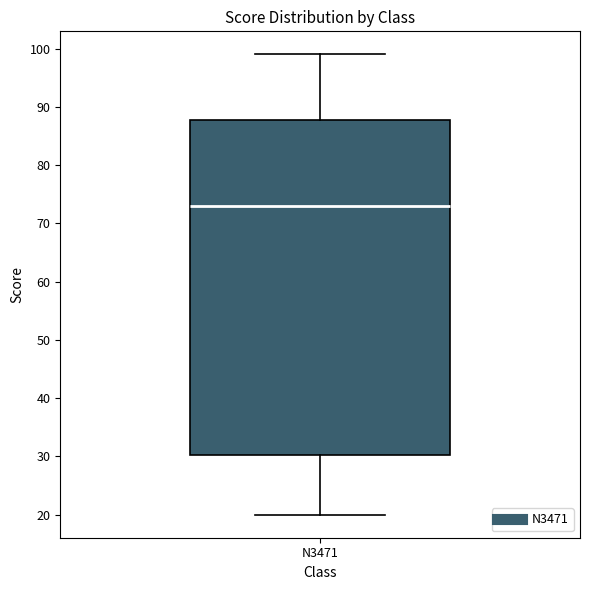

Transcribe this box plot: give where the median line is, the range the box spans, and where the two whiskers end, as read against the y-axis. The values are not printed on the chart, so give them approximately, as read against the axis.

median 73, box 30 to 88, whiskers 20 to 99